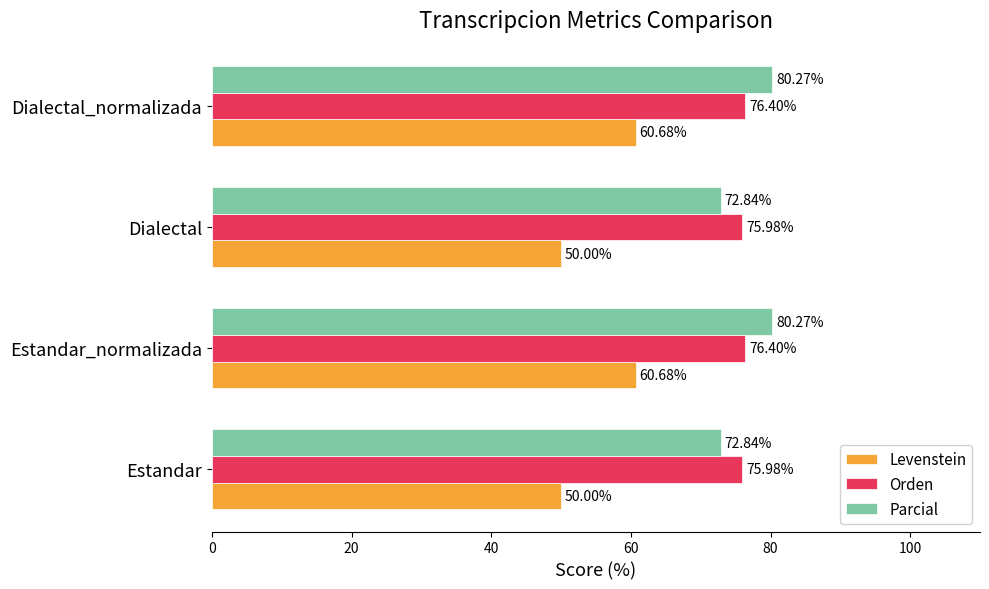

What is the spread (max minus min) of values at Estandar?

26.0